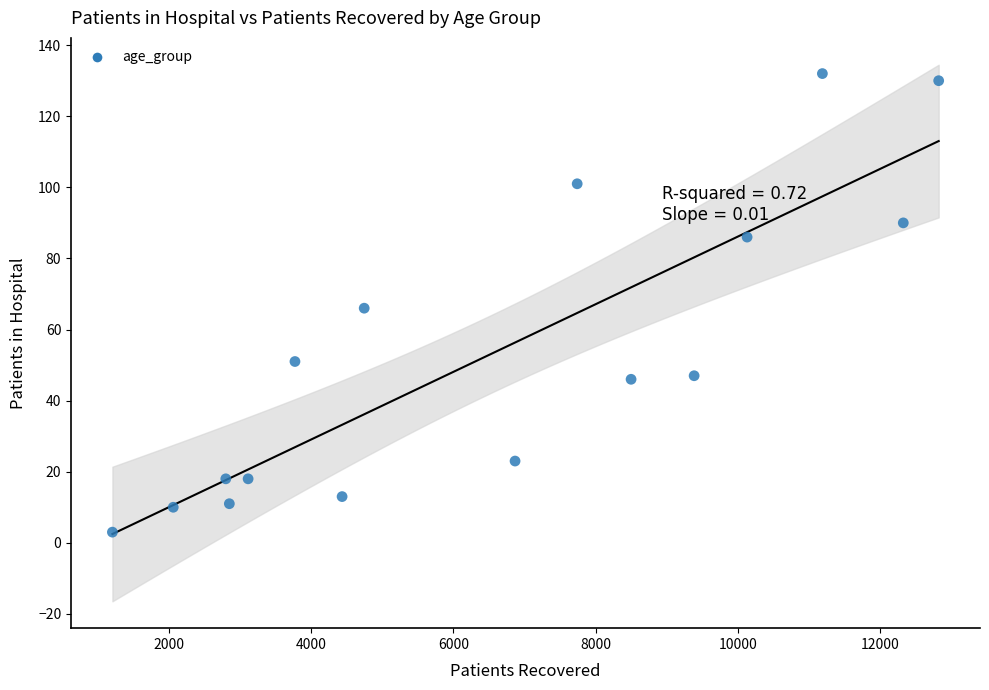

What is the range of Y values (max minus min)?

129